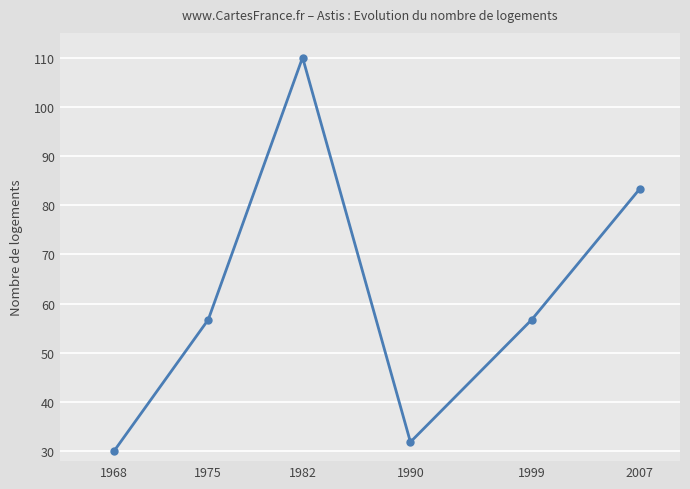

True or false: the data shows 56.7 at 1999.

True